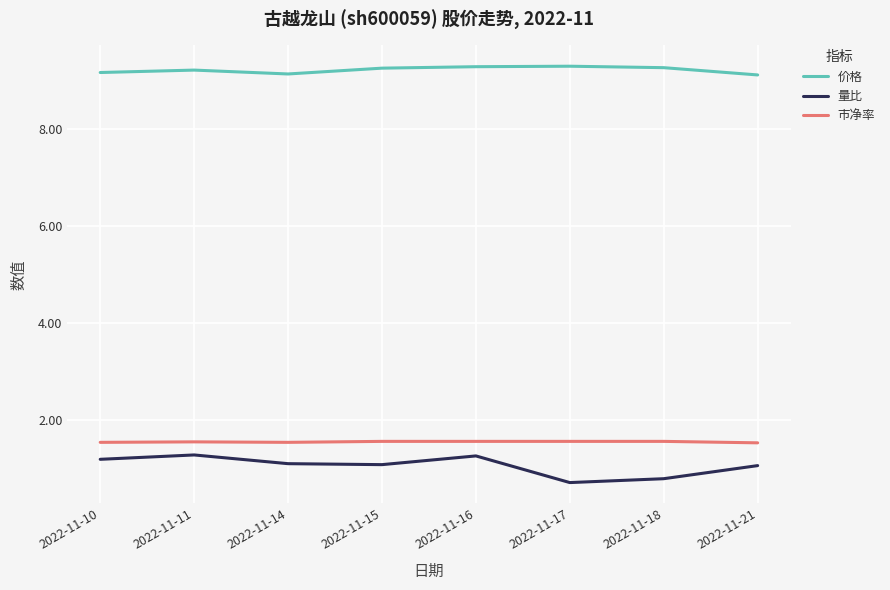

True or false: 市净率 and 价格 cross at least once.

False